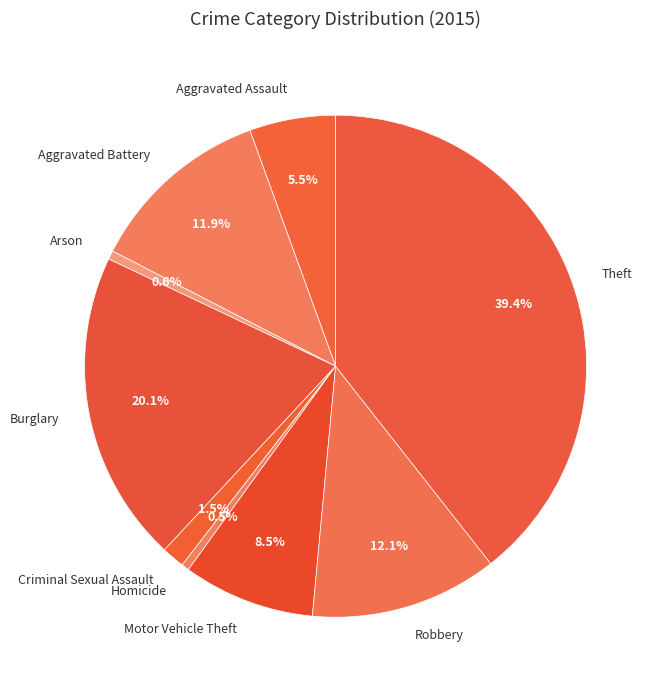

Is it true that Aggravated Battery is 17% of the pie?

False